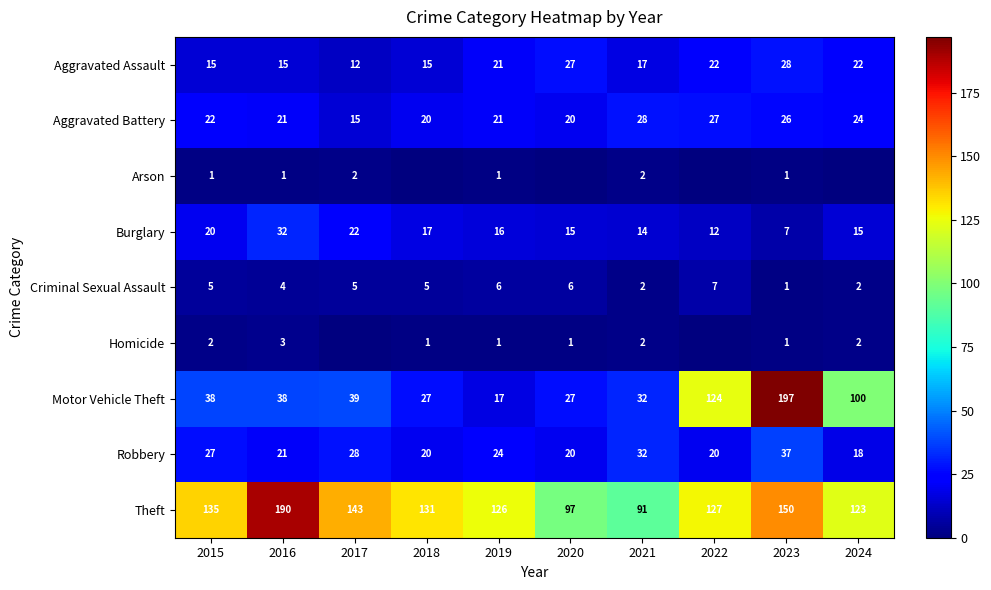

What is the sum of the Aggravated Battery values at 2023 and 2024?

50